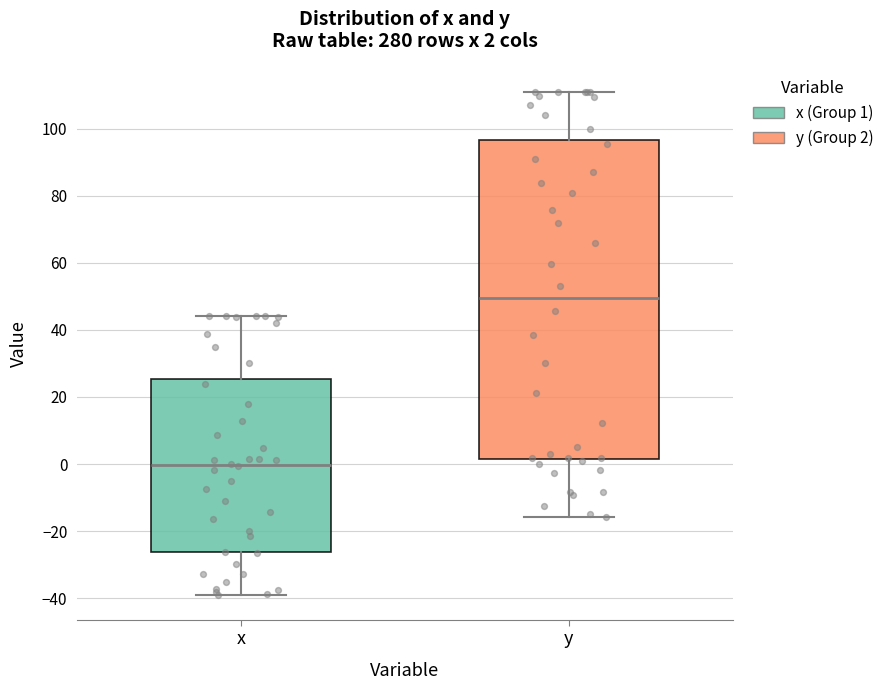

Which box is the tallest, from its lower edge to its upper edge?

y